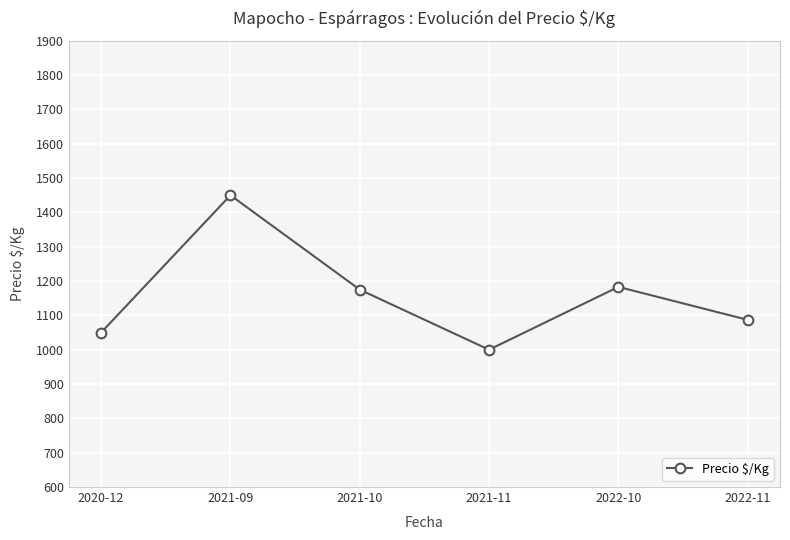

What is the change in value from 2020-12 to 2021-10?

+125